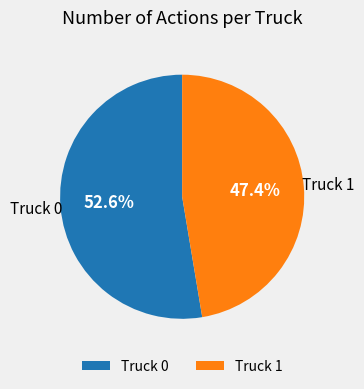

Is it true that Truck 1 is 47% of the pie?

True